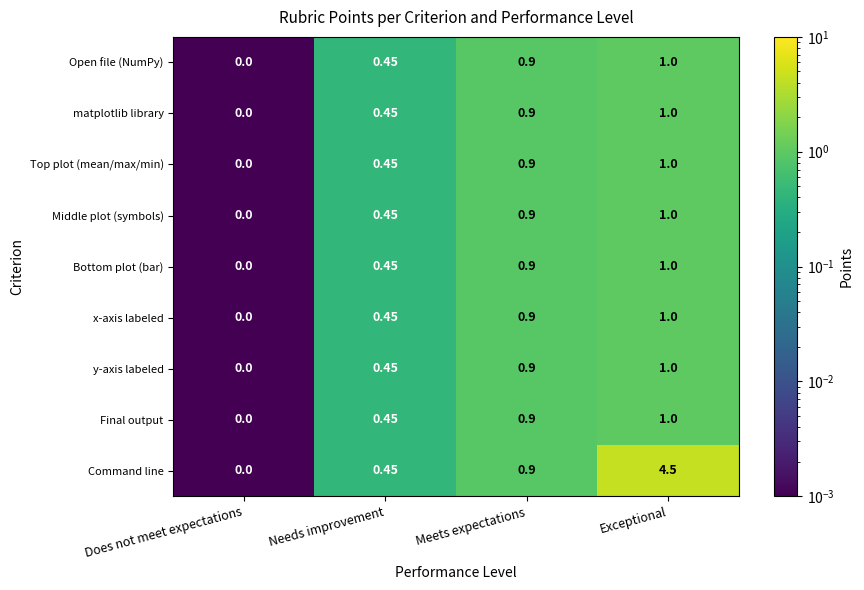

At which category is the sum across all series the highest?

Exceptional